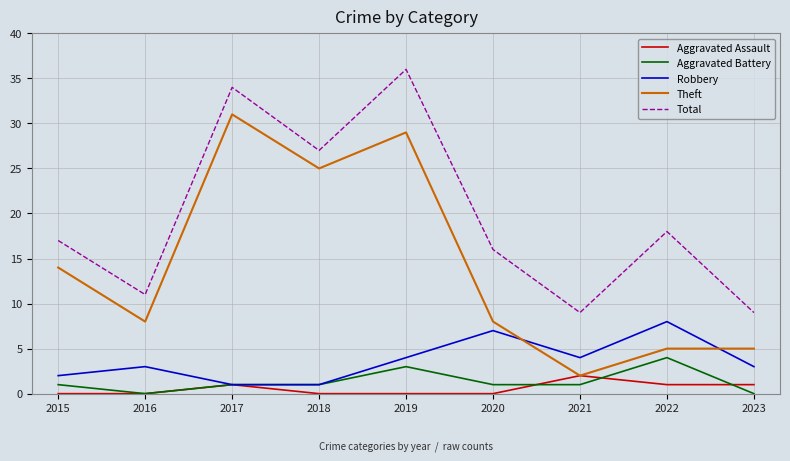

Rank the series by their maximum value, from highest to lowest.

Total, Theft, Robbery, Aggravated Battery, Aggravated Assault